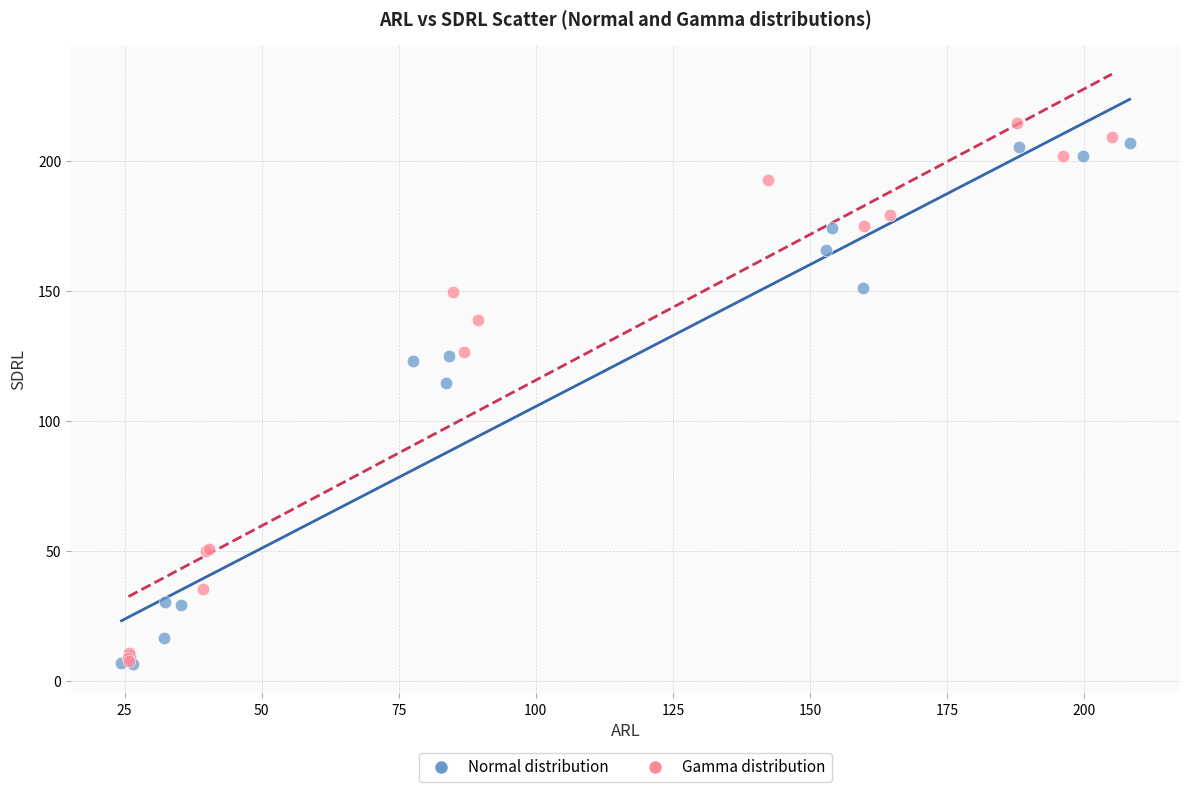

What are all the series names shown in the legend?

Normal distribution, Gamma distribution